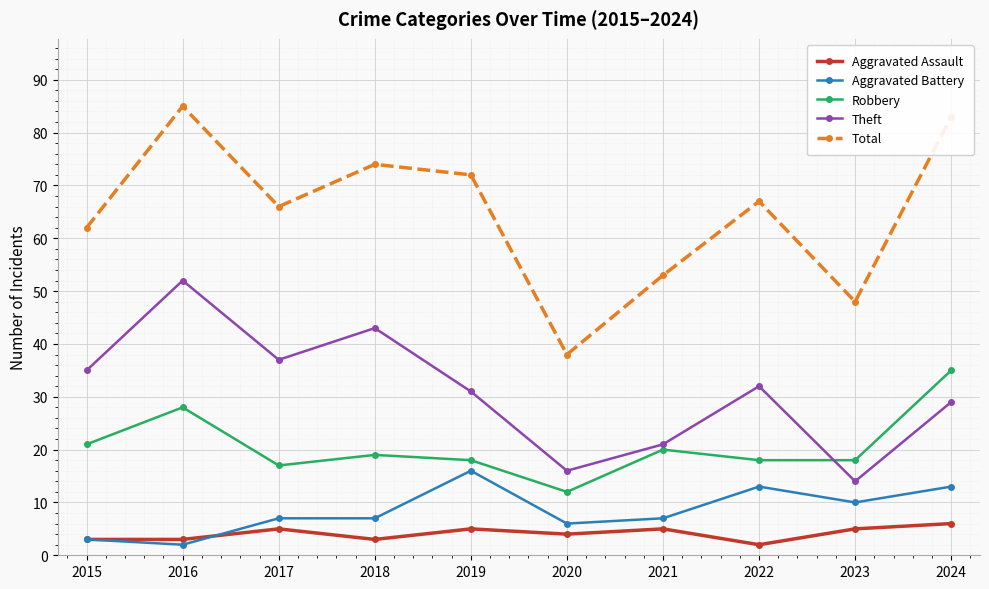

At which category is the sum across all series the highest?

2016